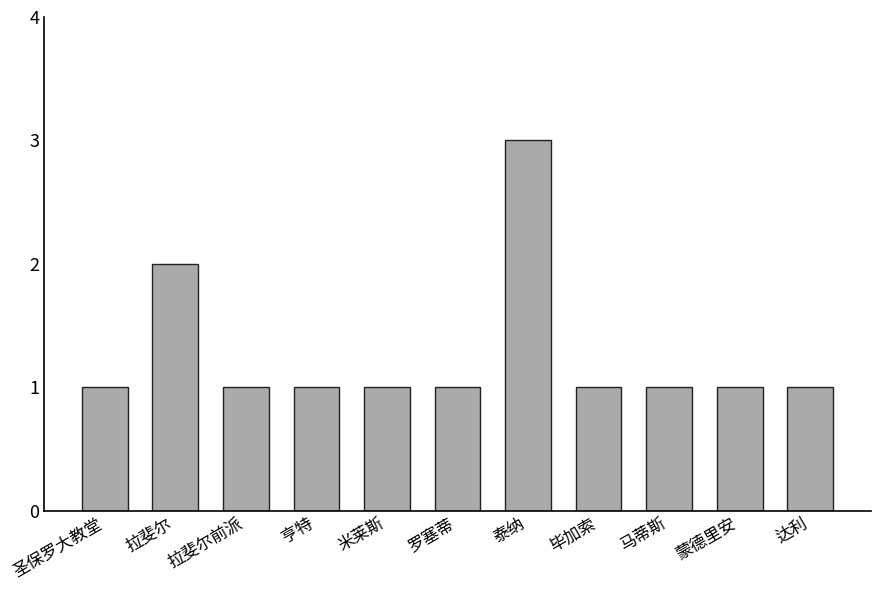

What position from the left is 毕加索?

8